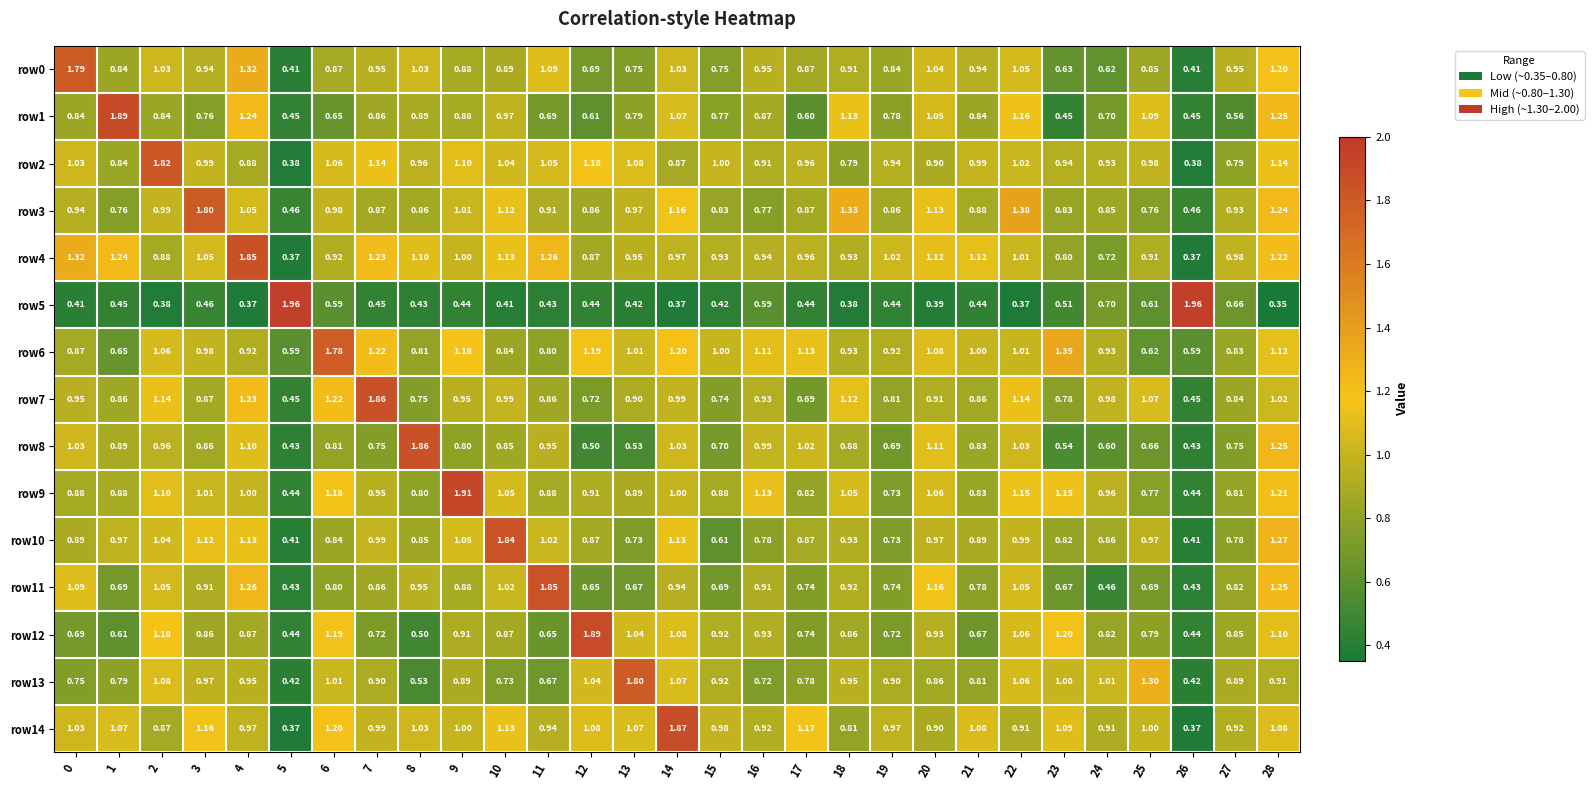

Is the value of row12 at 25 greater than the value of row5 at 1?

Yes